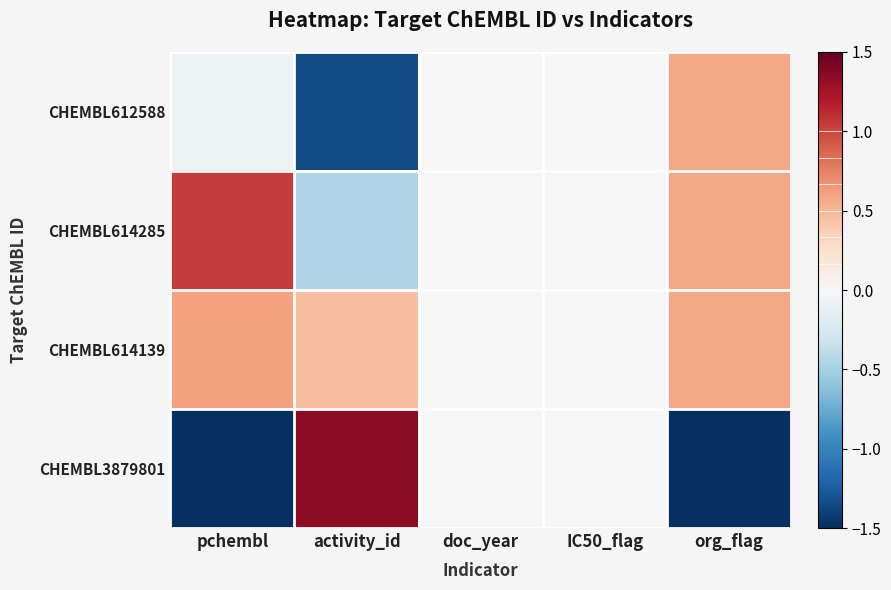

At which category is the sum across all series the highest?

org_flag